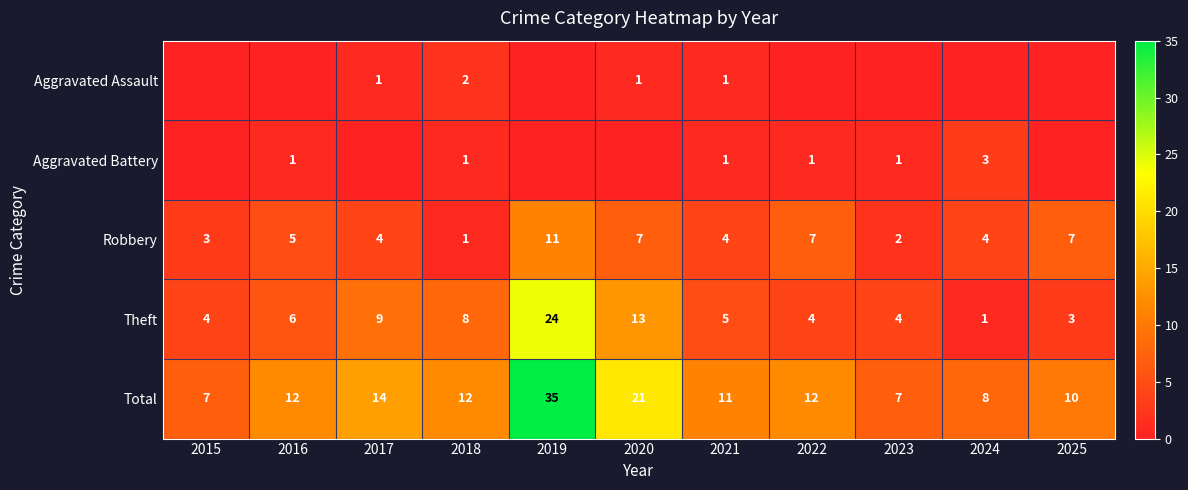

The Theft series shows 6 at 2016. True or false?

True